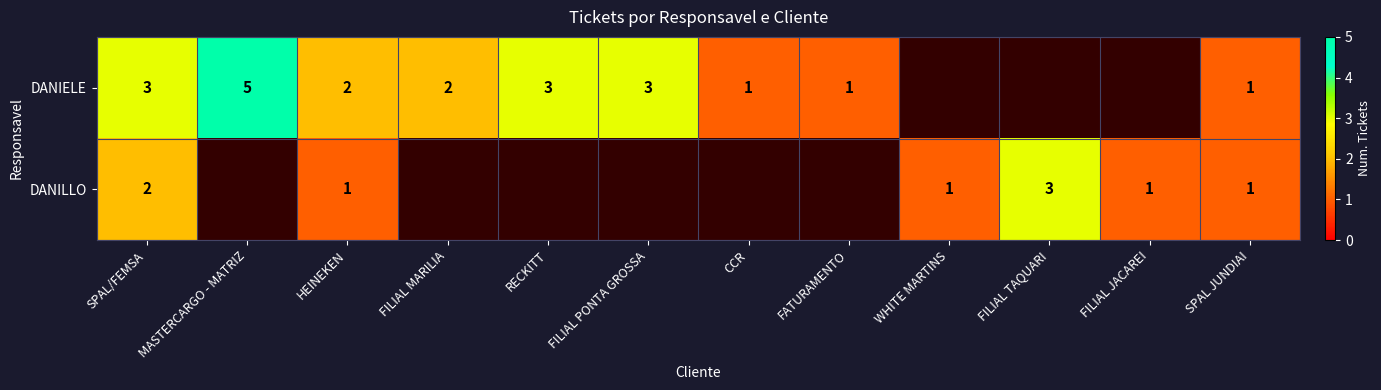

What is the maximum value shown in the chart?

5.0